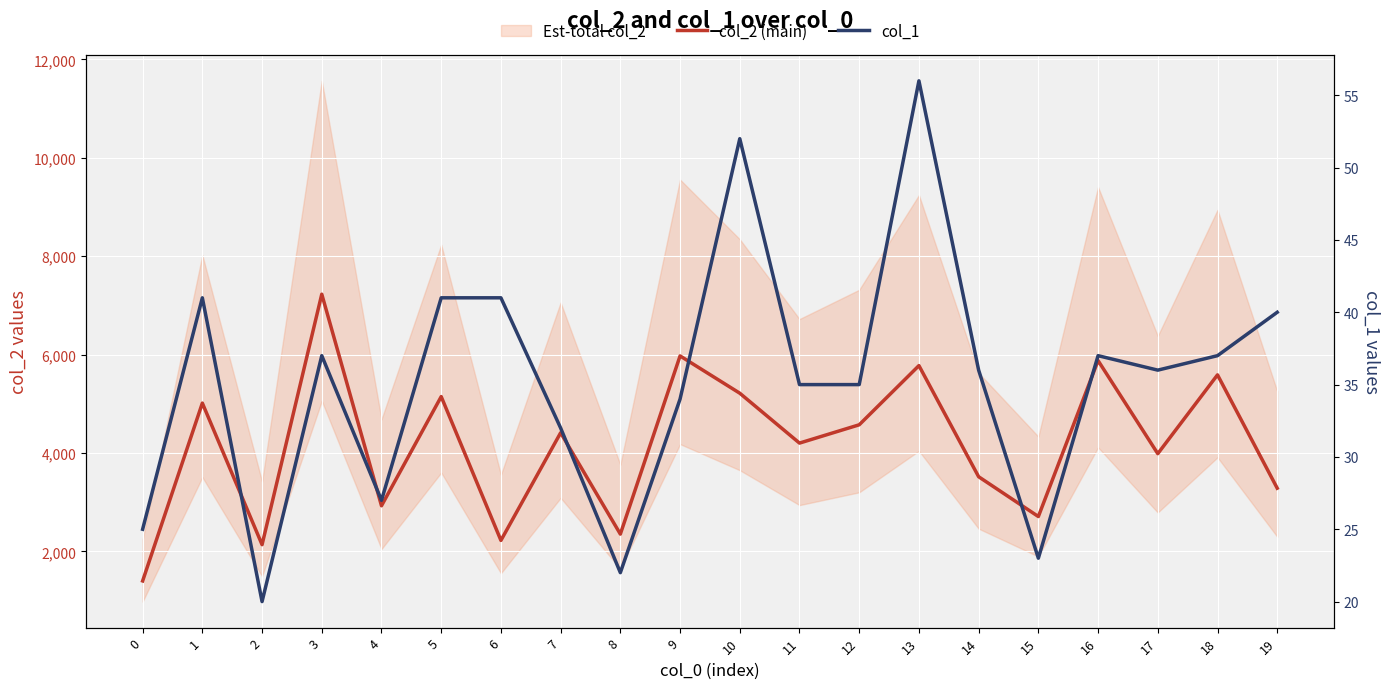

Count the number of categories in the chart.

20